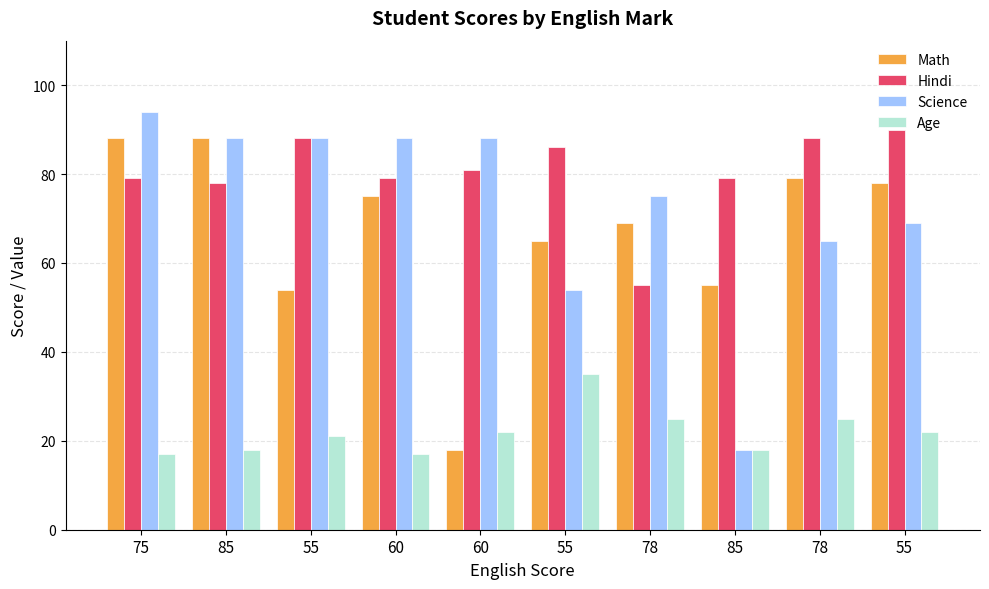

Reading right to left, list all the values displayed in this chart.

Math: 55=78	78=79	85=55	78=69	55=65	60=18	60=75	55=54	85=88	75=88
Hindi: 55=90	78=88	85=79	78=55	55=86	60=81	60=79	55=88	85=78	75=79
Science: 55=69	78=65	85=18	78=75	55=54	60=88	60=88	55=88	85=88	75=94
Age: 55=22	78=25	85=18	78=25	55=35	60=22	60=17	55=21	85=18	75=17